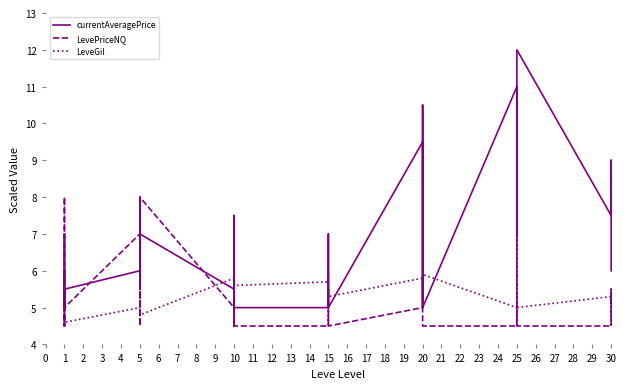

Count the number of data series in this chart.

3